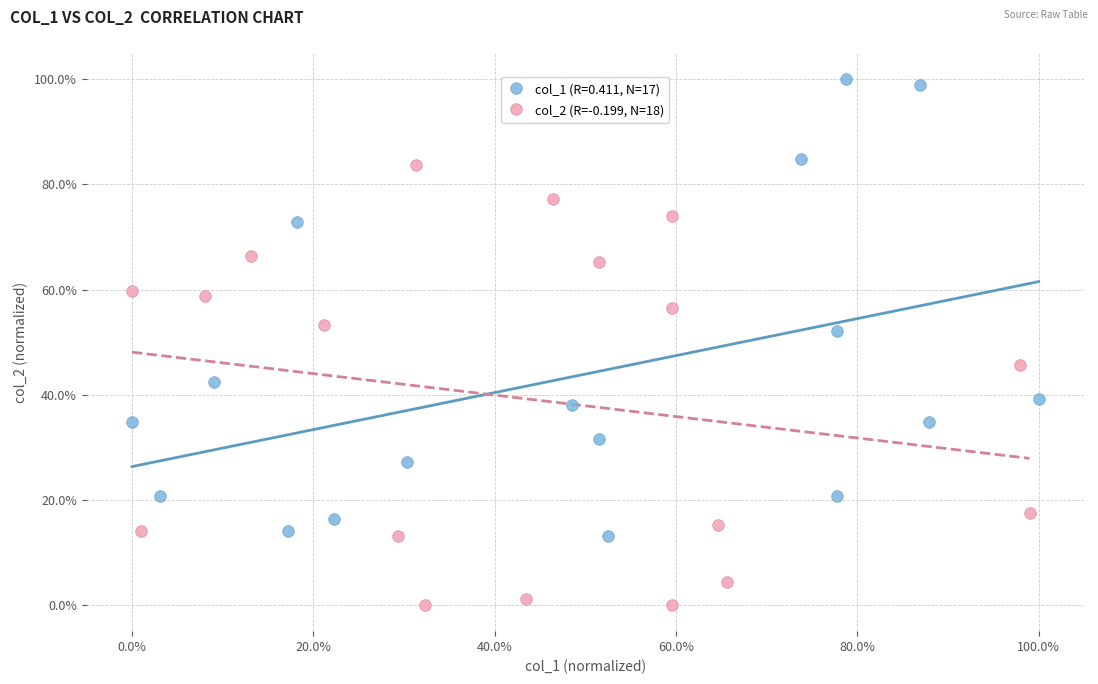

Which series reaches the maximum Y coordinate?

col_1 (R=0.411, N=17)